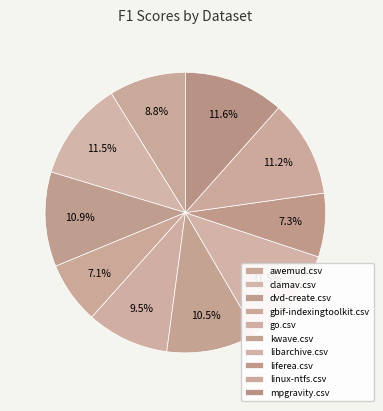

To the nearest percent, what percentage of the pie is awemud.csv?

9%